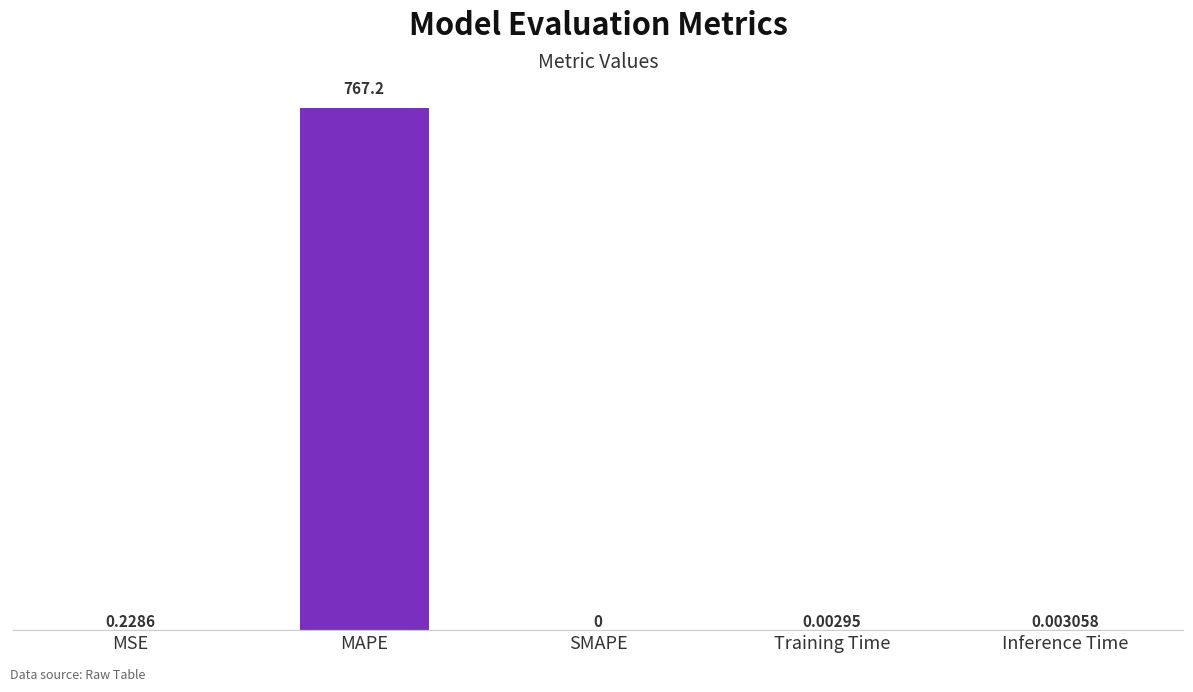

Which has a higher value, MSE or Inference Time?

MSE